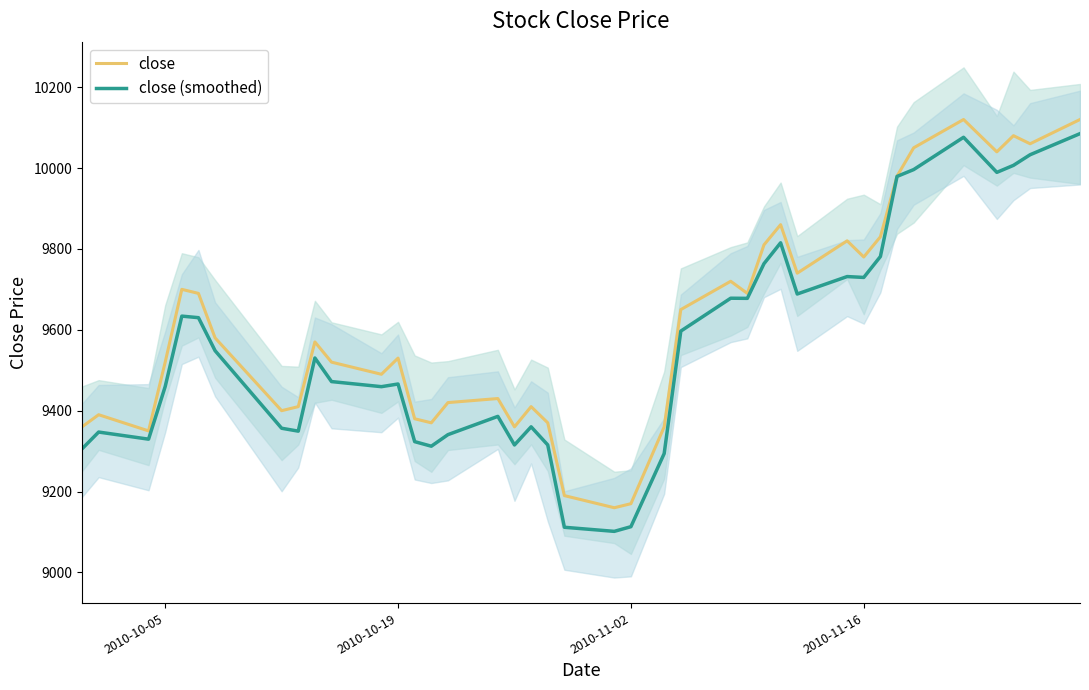

Which series has the largest range (max minus min)?

close (smoothed)